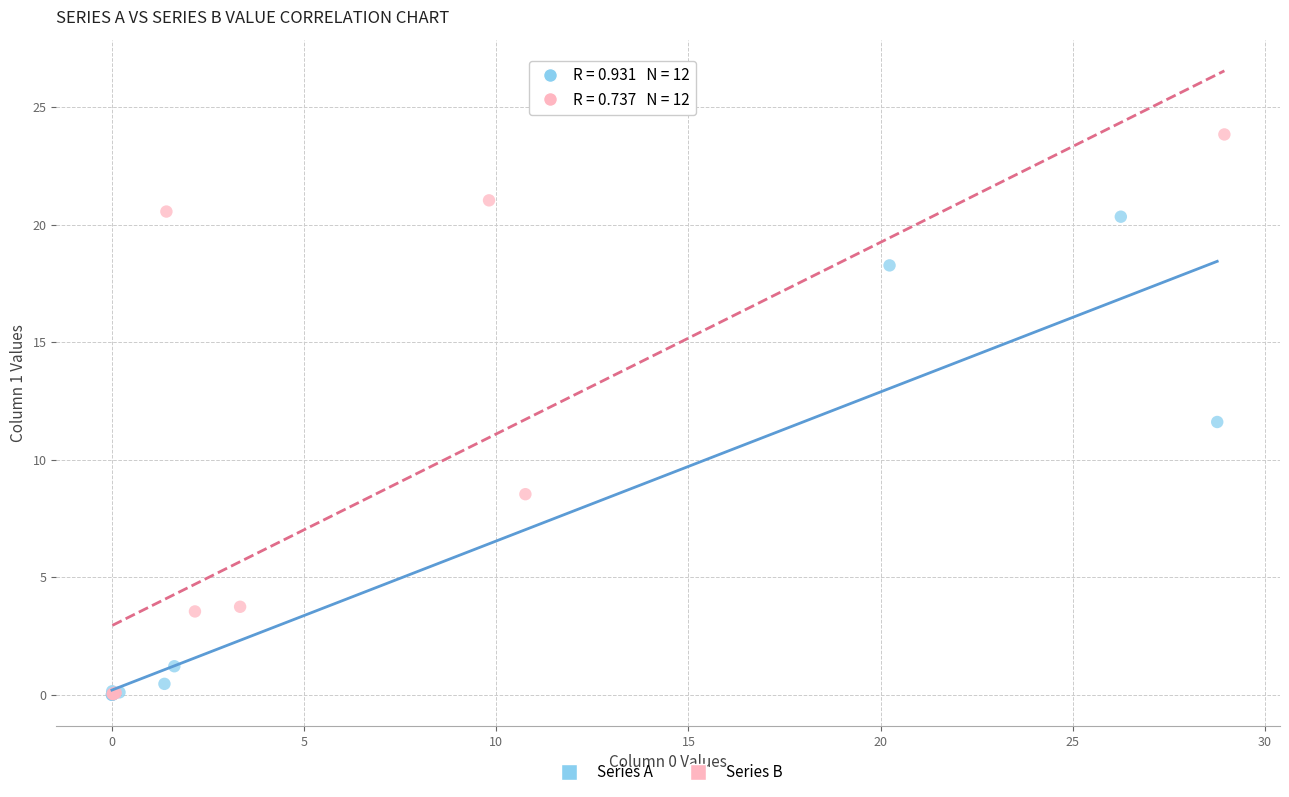

Which series has the widest spread of Y values?

Series B